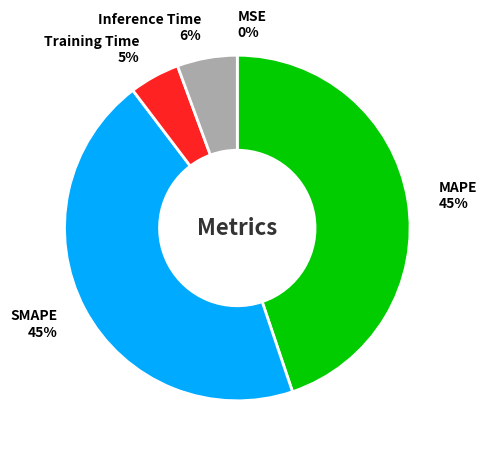

To the nearest percent, what portion does SMAPE represent?

45%